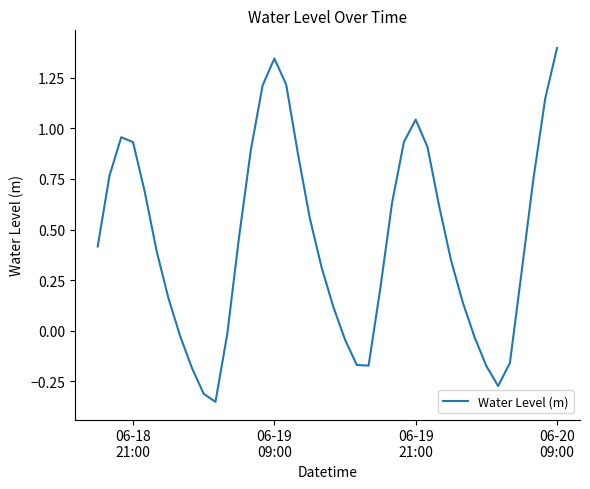

What is the difference between the maximum and minimum values?

1.7